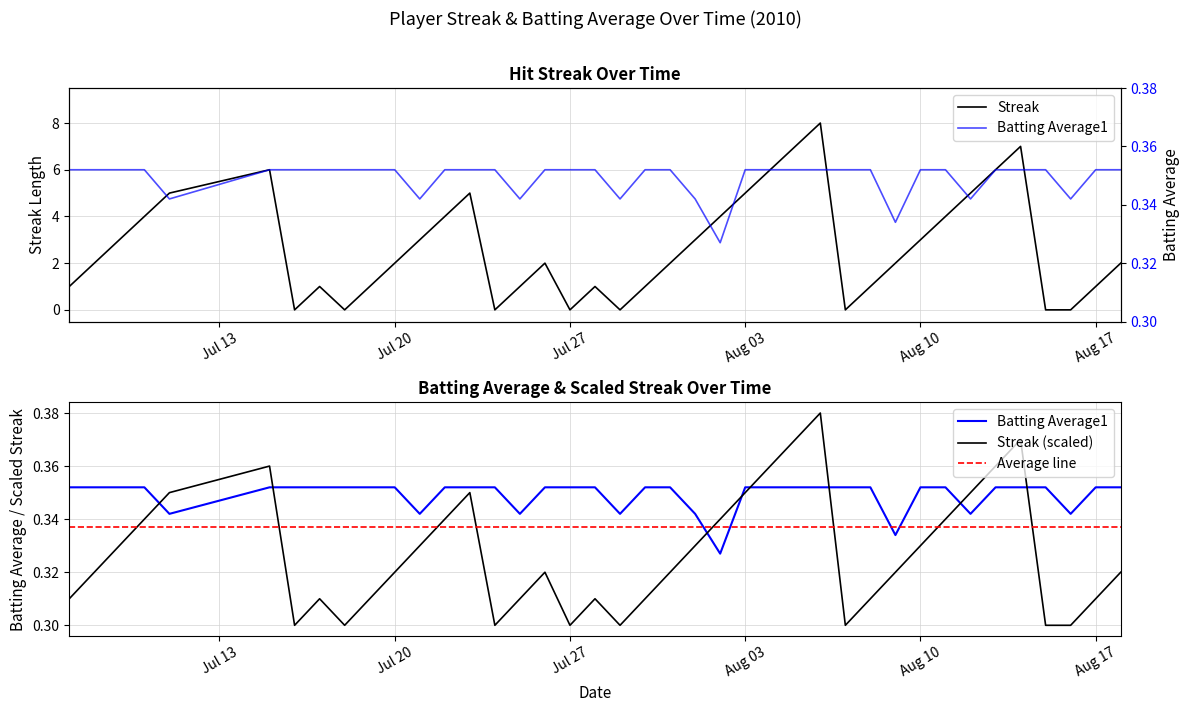

True or false: Streak and Batting Average1 cross at least once.

True